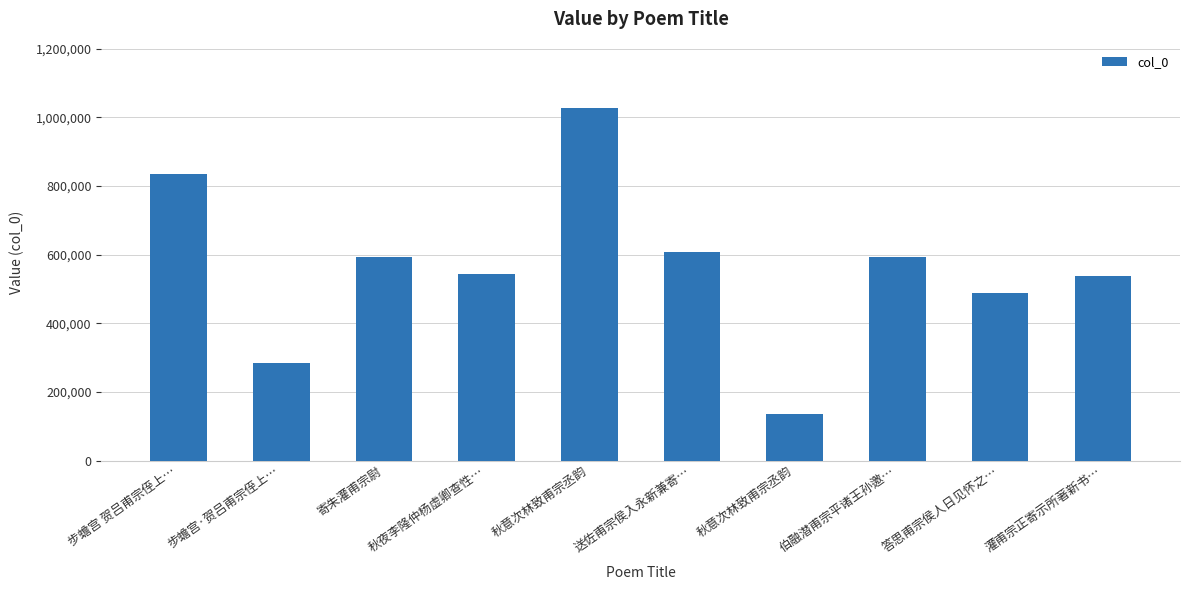

What is the value of the 8th bar from the left?

593126